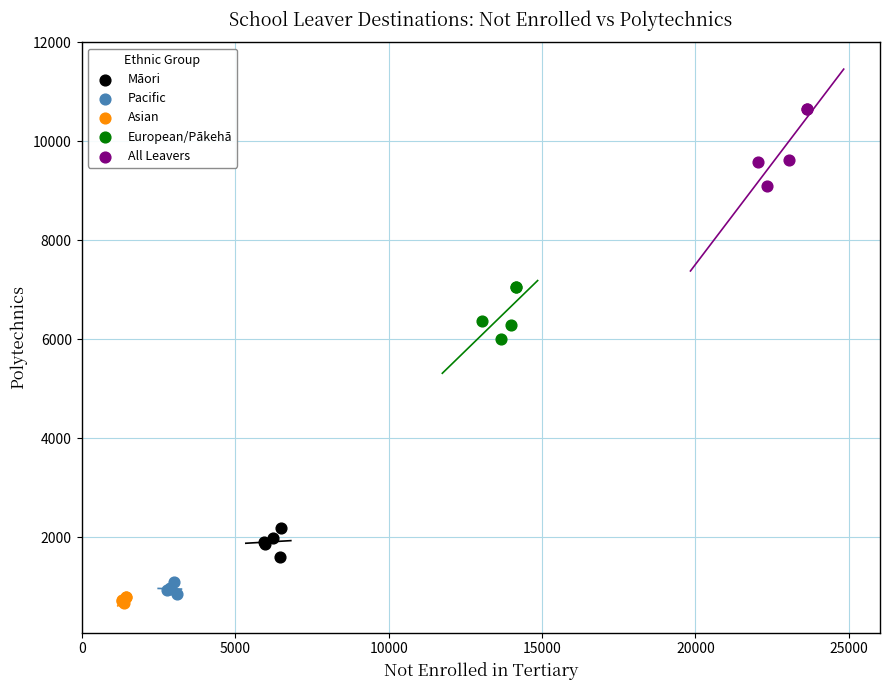

Which series contains the highest Y value?

All Leavers